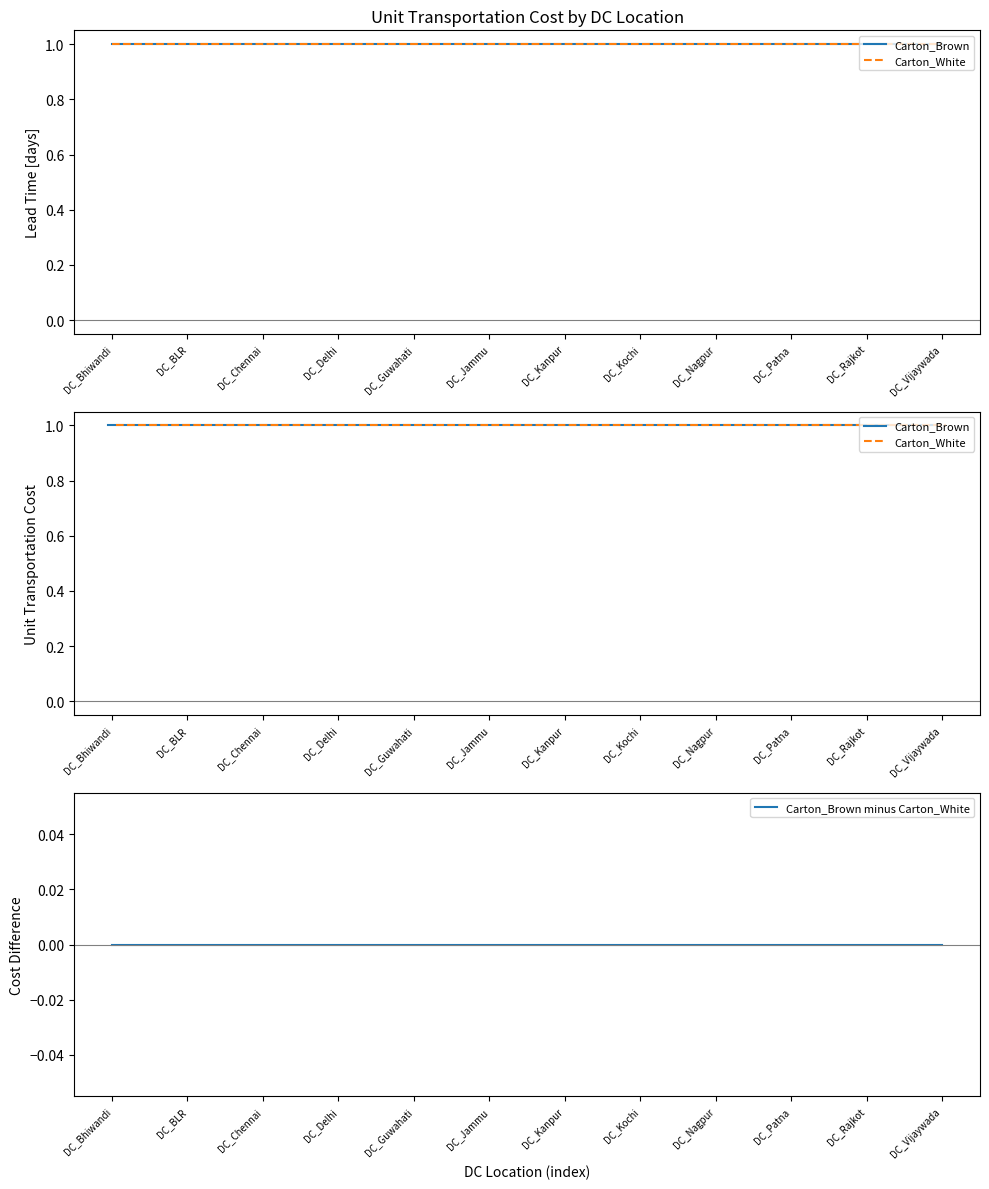

What is the maximum value for Carton_Brown?

1